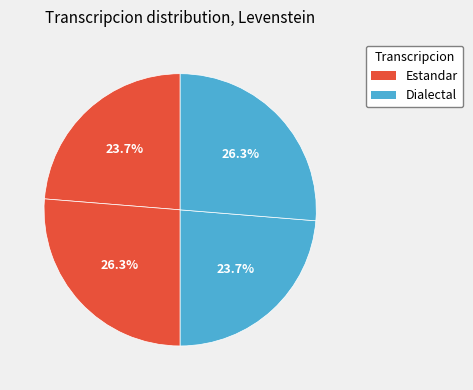

How many slices are in this pie chart?

4